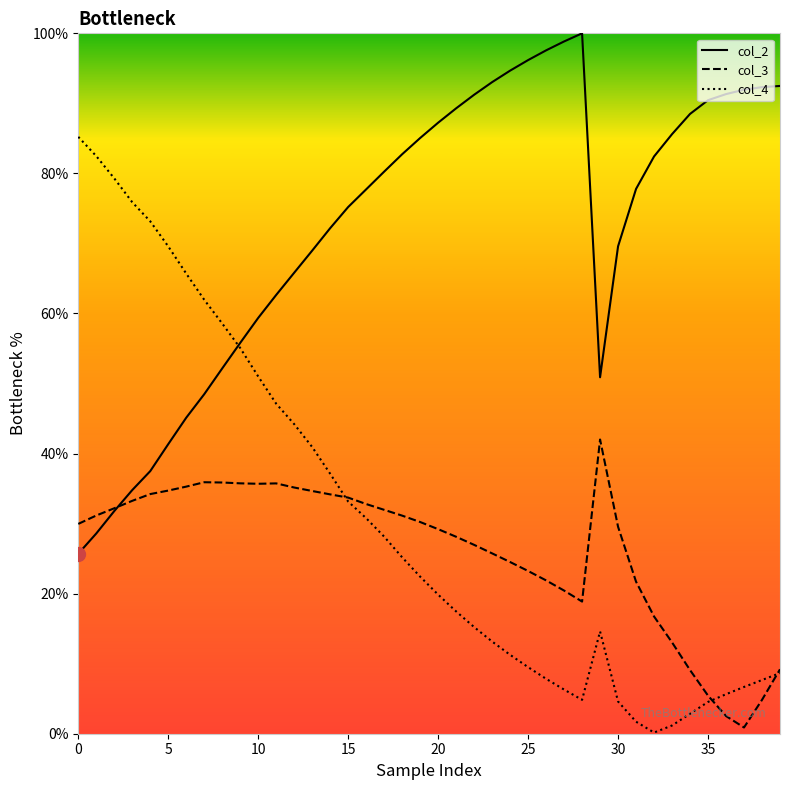

What is the label of the 21st point from the right?

19